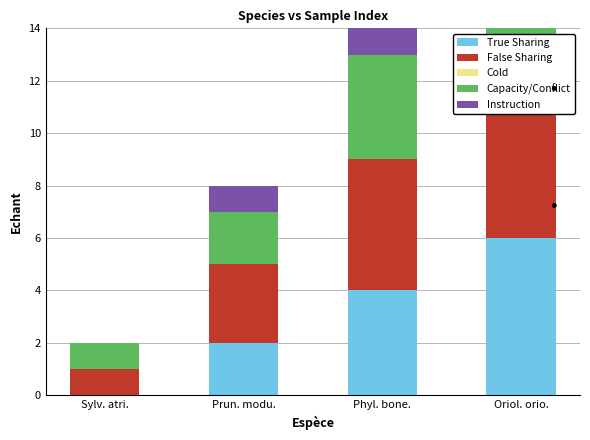

What is the spread (max minus min) of values at Oriol. orio.?

7